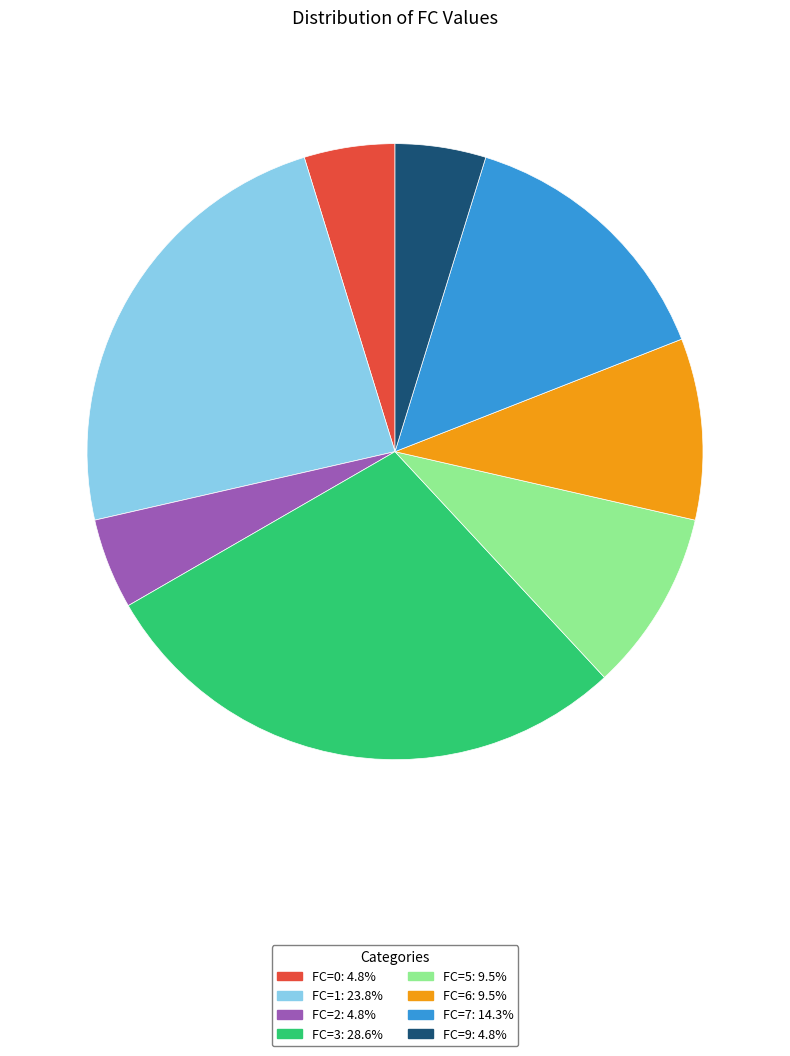

Do FC=5 and FC=2 together represent more than half of the pie?

No